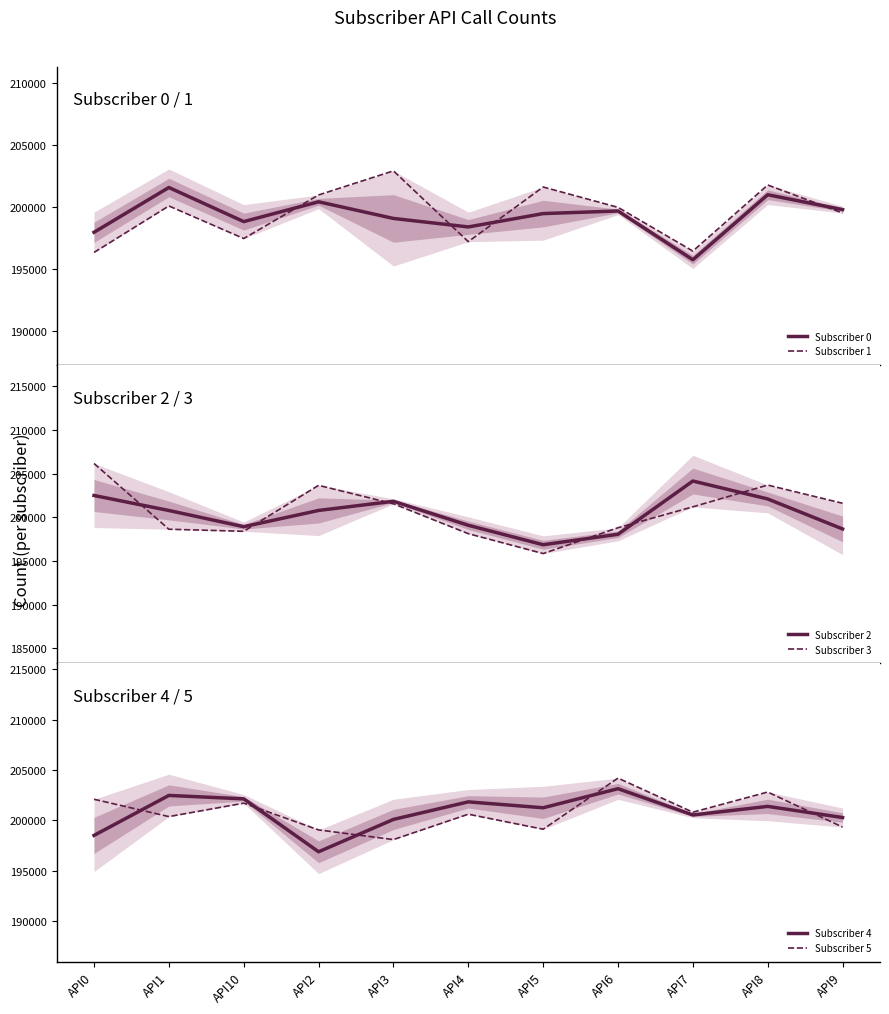

Which series has the largest range (max minus min)?

Subscriber 3